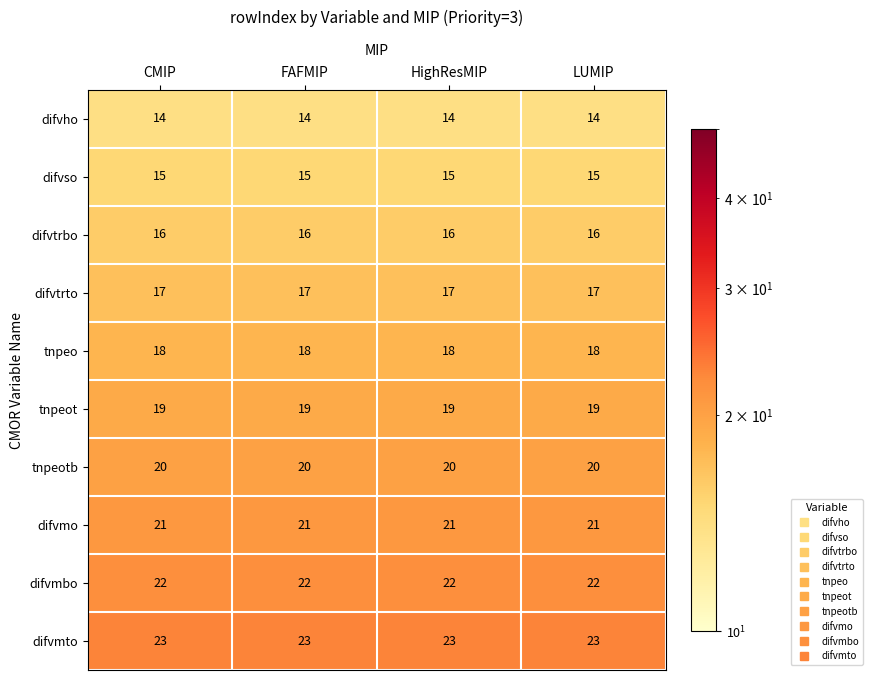

What is the spread (max minus min) of values at LUMIP?

9